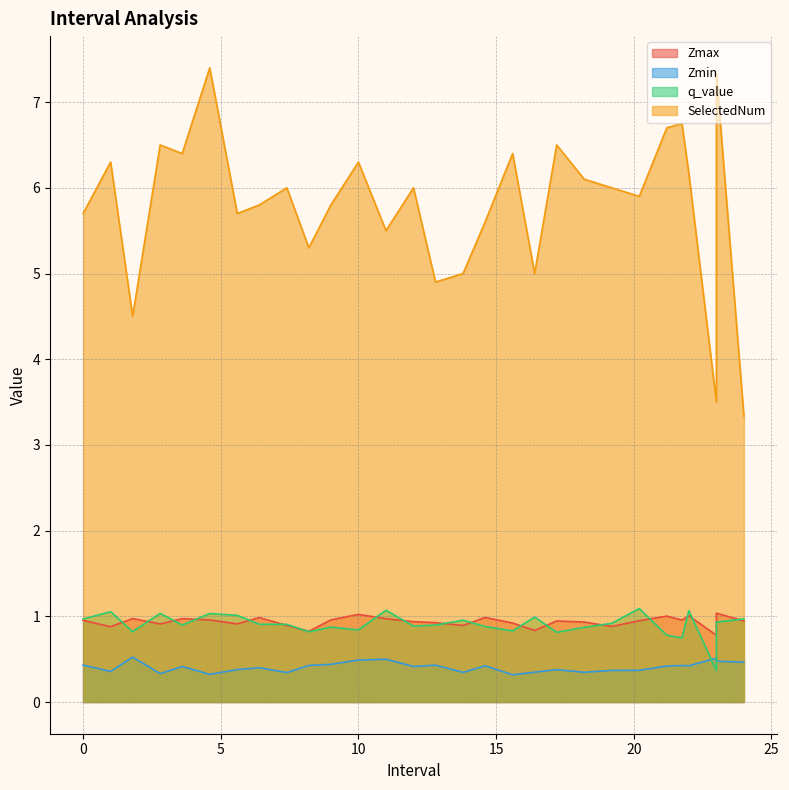

Reading left to right, transcribe all the data shown in this chart.

Zmax: 1.0	0.9	1.0	0.9	1.0	1.0	0.9	1.0	0.9	0.8	1.0	1.0	1.0	0.9	0.9	0.9	1.0	0.9	0.8	0.9	0.9	0.9	0.9	1.0	1.0	1.0	0.8	1.0	0.9
Zmin: 0.4	0.4	0.5	0.3	0.4	0.3	0.4	0.4	0.3	0.4	0.4	0.5	0.5	0.4	0.4	0.3	0.4	0.3	0.3	0.4	0.3	0.4	0.4	0.4	0.4	0.4	0.5	0.5	0.5
q_value: 1.0	1.1	0.8	1.0	0.9	1.0	1.0	0.9	0.9	0.8	0.9	0.8	1.1	0.9	0.9	1.0	0.9	0.8	1.0	0.8	0.9	0.9	1.1	0.8	0.7	1.1	0.4	0.9	1.0
SelectedNum: 5.7	6.3	4.5	6.5	6.4	7.4	5.7	5.8	6.0	5.3	5.8	6.3	5.5	6.0	4.9	5.0	5.6	6.4	5.0	6.5	6.1	6.0	5.9	6.7	6.8	6.2	3.5	7.3	3.3